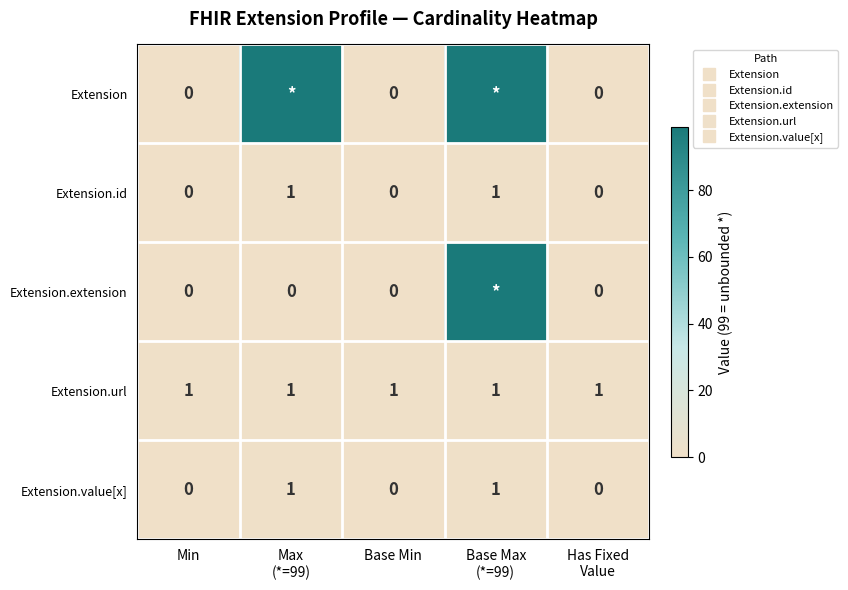

At which label does Extension reach its peak?

Max (*=99)